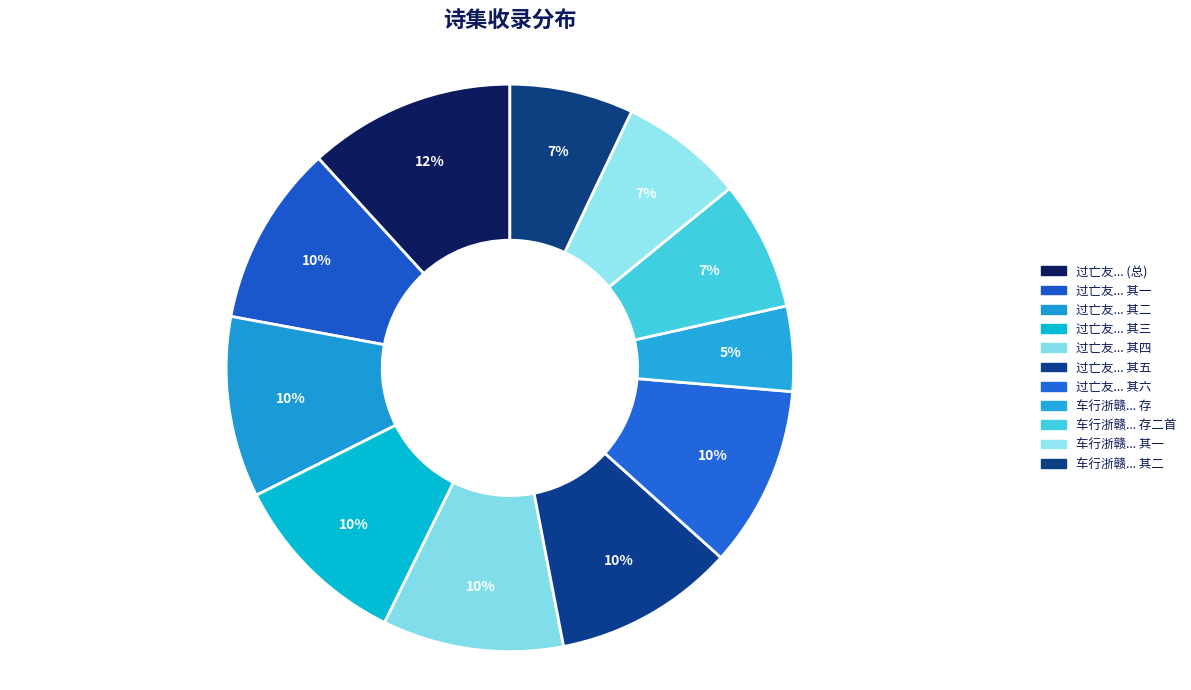

Count the number of slices in the pie.

11